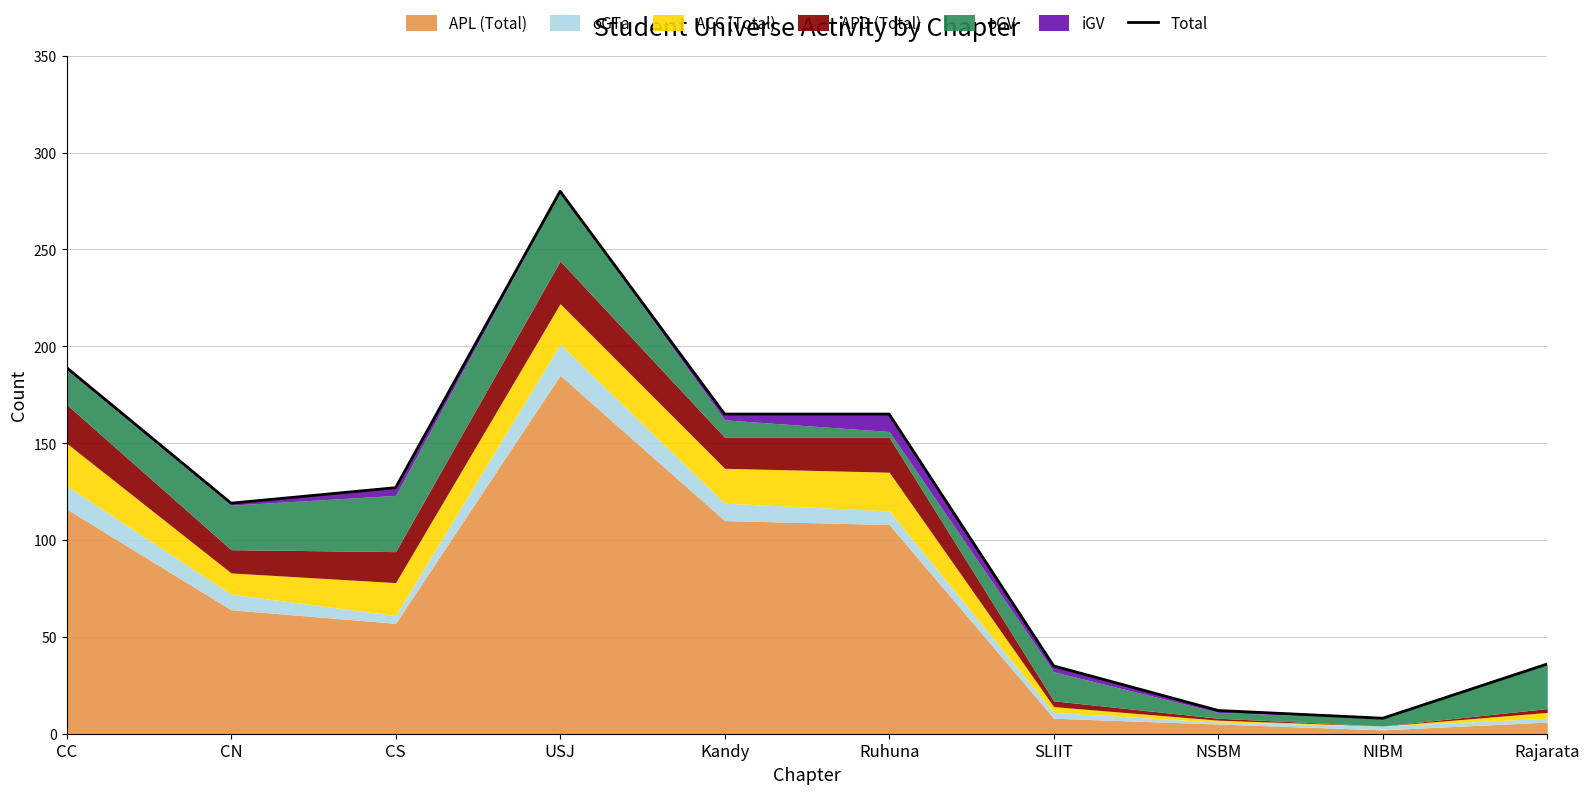

The value at Rajarata is 36. True or false?

True